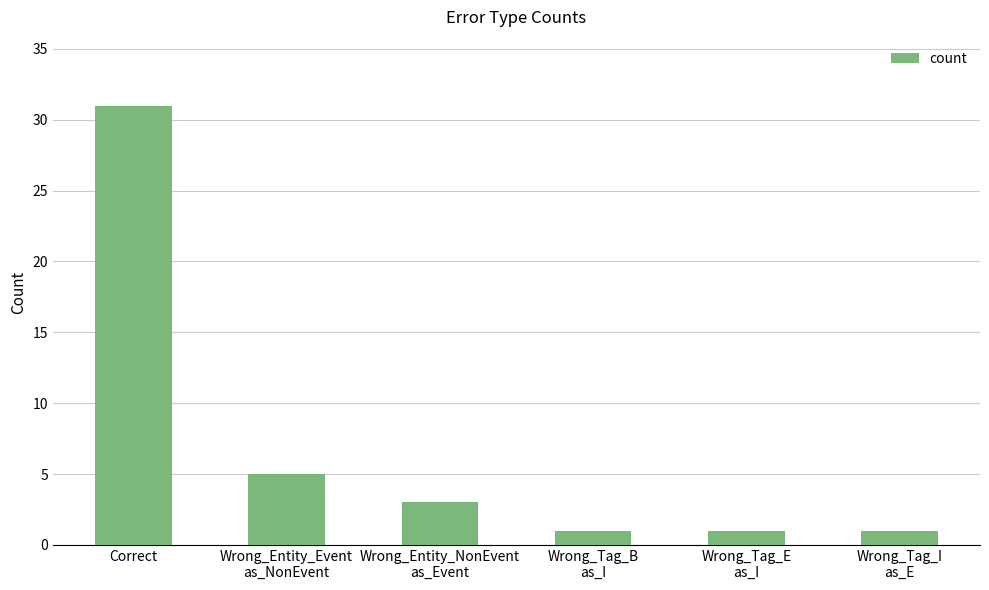

The chart shows a value of 1 at Wrong_Entity_NonEvent
as_Event. True or false?

False